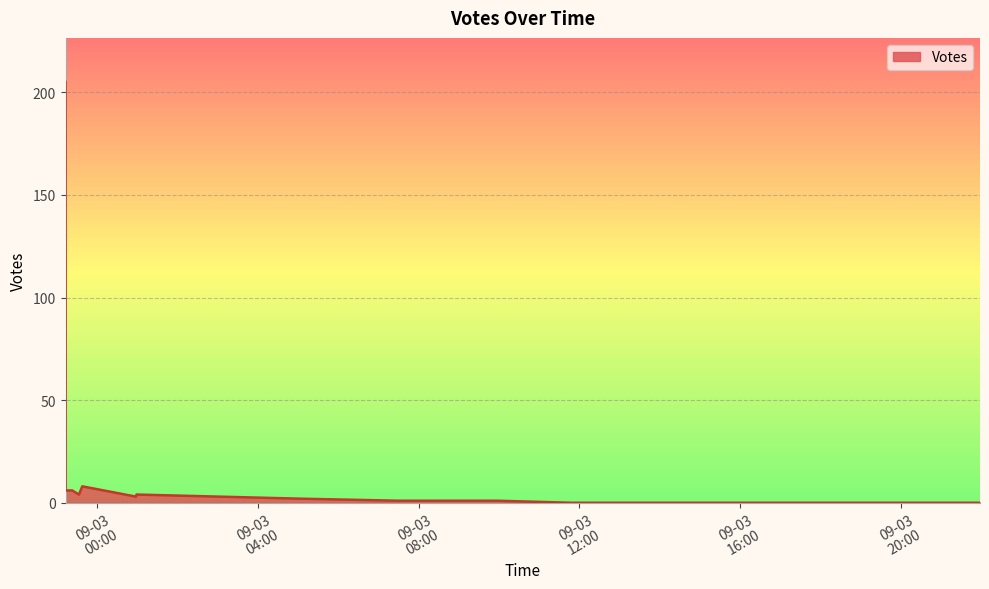

Which label corresponds to the smallest value in the chart?

2019-09-03 11:48